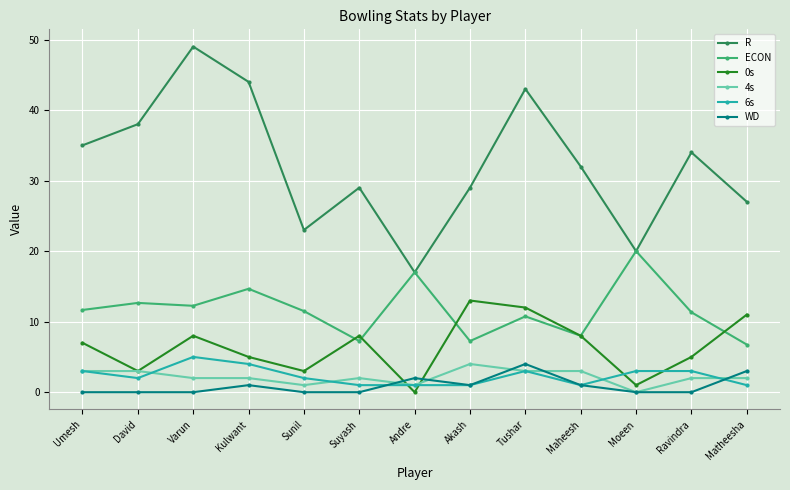

At how many categories does at least one series exceed 15?

13